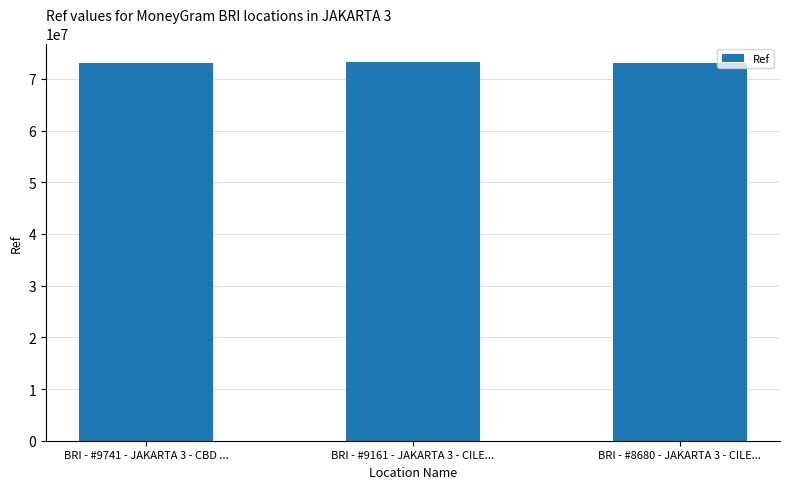

Count the number of categories in the chart.

3